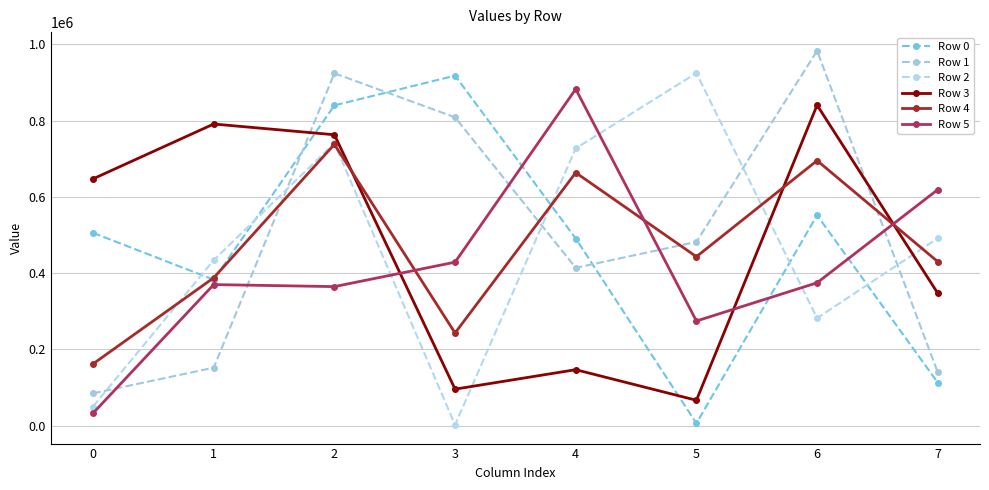

What is the total value across all series at 1?

2516540